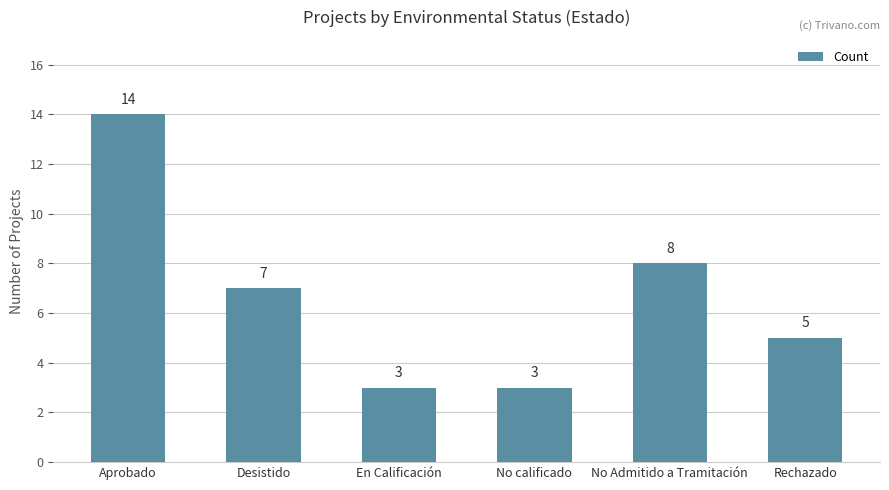

What is the sum of all values?

40